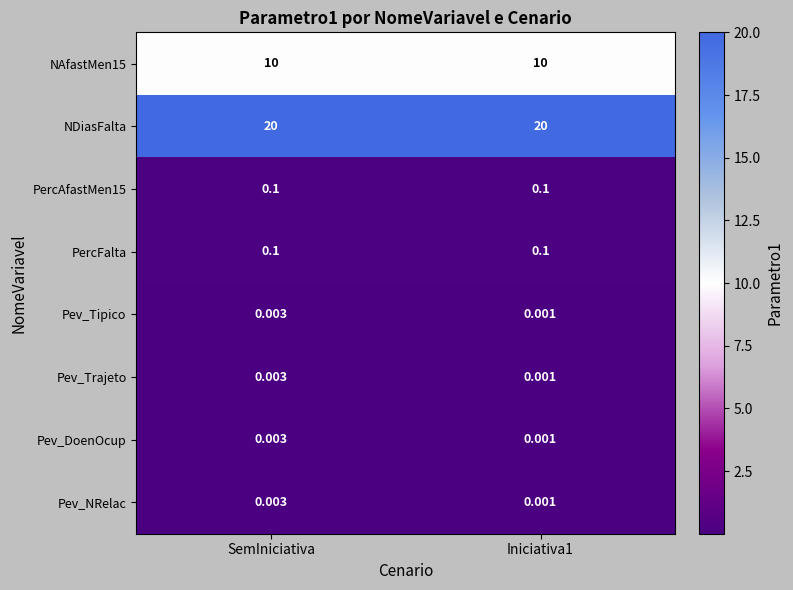

What is the greatest value displayed?

20.0